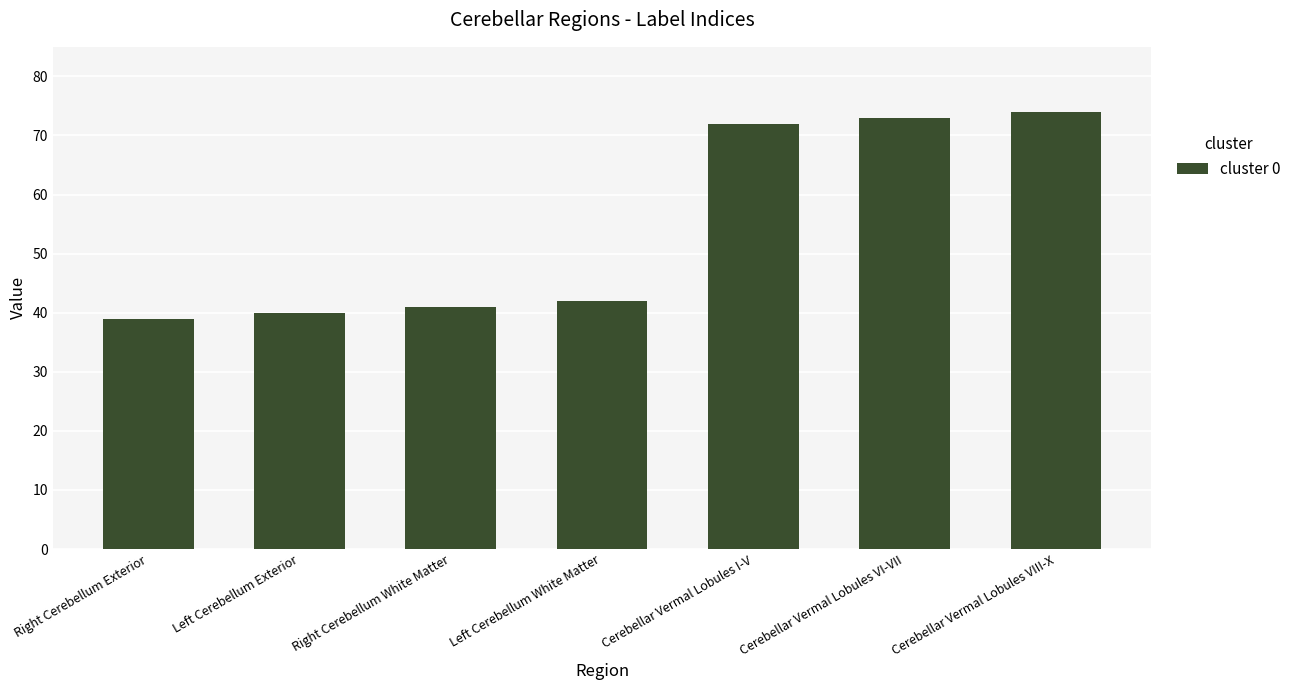

Is it true that the value at Right Cerebellum White Matter is 20?

False